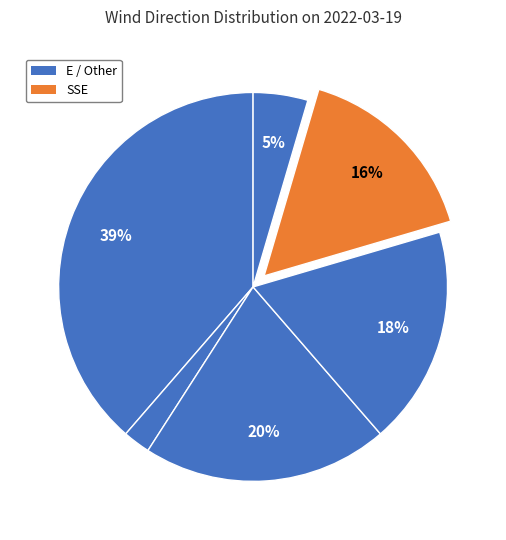

Count the number of slices in the pie.

6